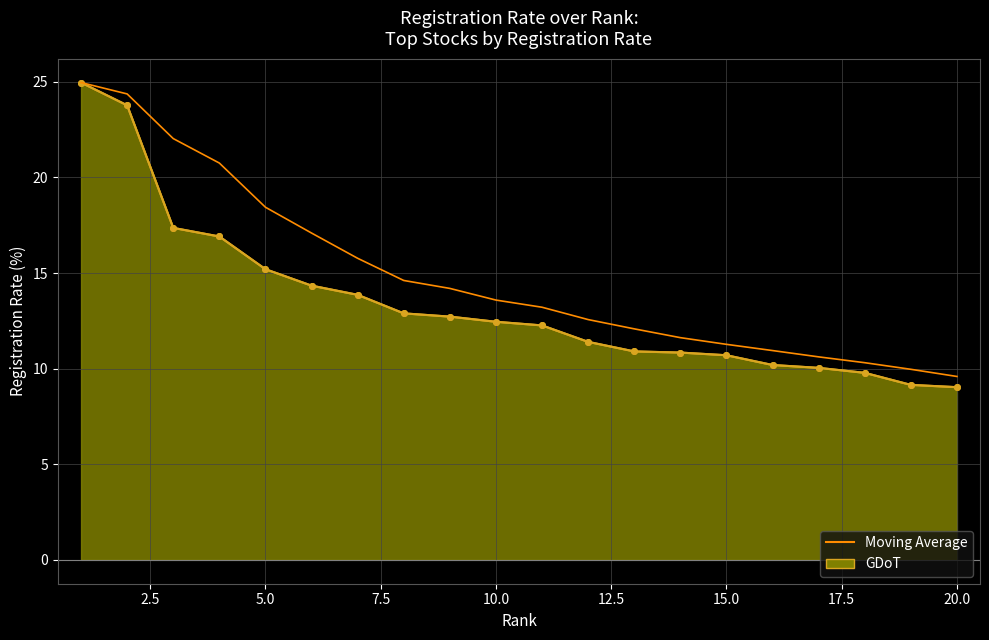

What is the smallest value displayed?

9.0